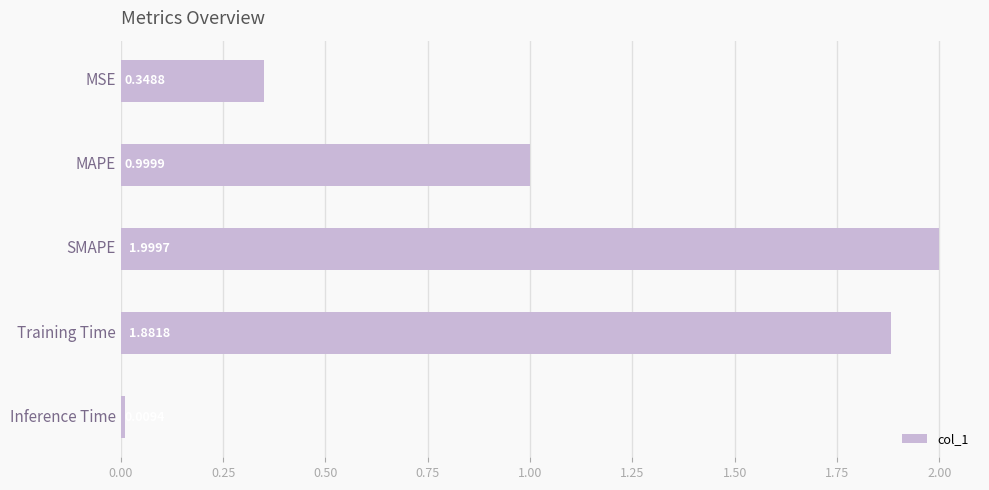

What is the label of the 4th bar from the top?

Training Time